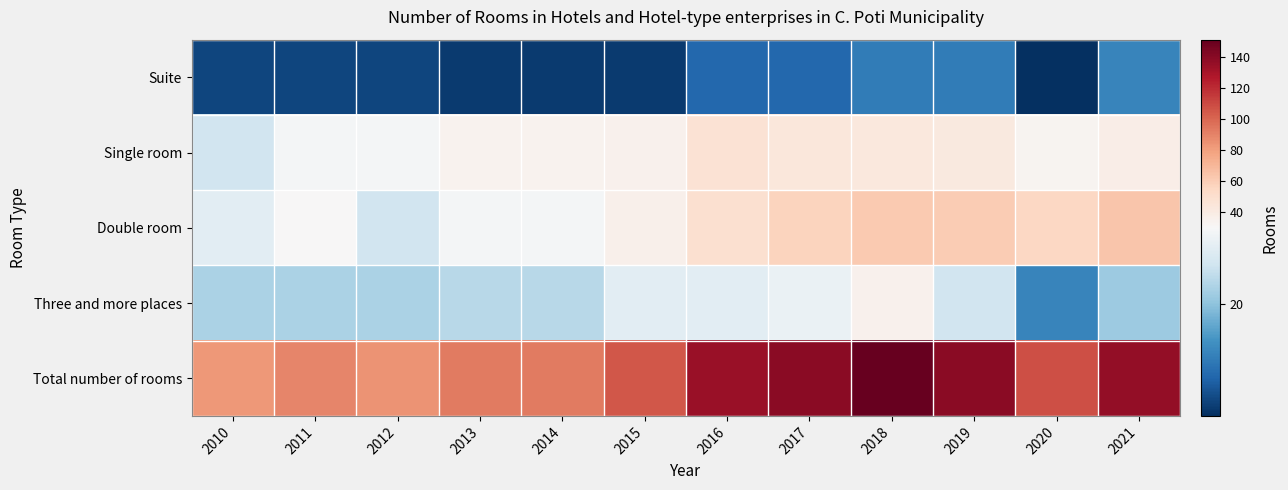

Reading left to right, transcribe all the data shown in this chart.

Suite: 2010=8	2011=8	2012=8	2013=7	2014=7	2015=7	2016=11	2017=11	2018=13	2019=13	2020=6	2021=14
Single room: 2010=25	2011=29	2012=29	2013=34	2014=34	2015=35	2016=47	2017=43	2018=42	2019=41	2020=33	2021=38
Double room: 2010=27	2011=30	2012=25	2013=29	2014=29	2015=36	2016=49	2017=57	2018=61	2019=60	2020=55	2021=63
Three and more places: 2010=22	2011=22	2012=22	2013=23	2014=23	2015=27	2016=27	2017=28	2018=35	2019=25	2020=14	2021=21
Total number of rooms: 2010=82	2011=89	2012=84	2013=93	2014=93	2015=105	2016=134	2017=139	2018=151	2019=139	2020=108	2021=136